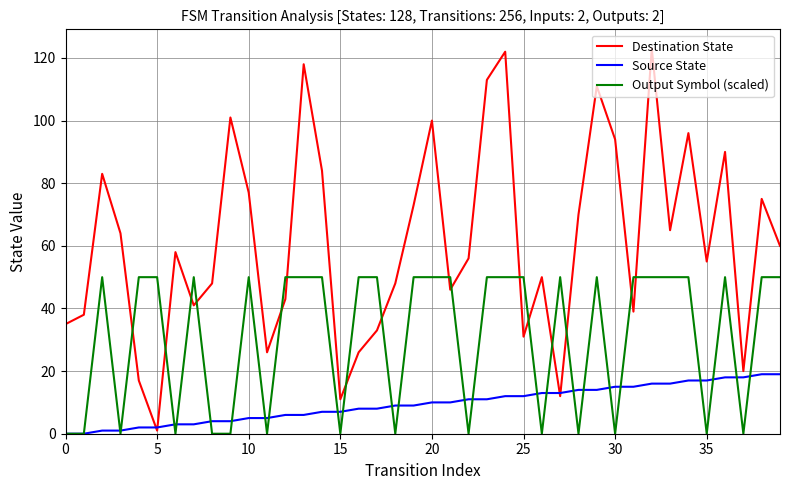

Which series has the widest spread of values?

Destination State